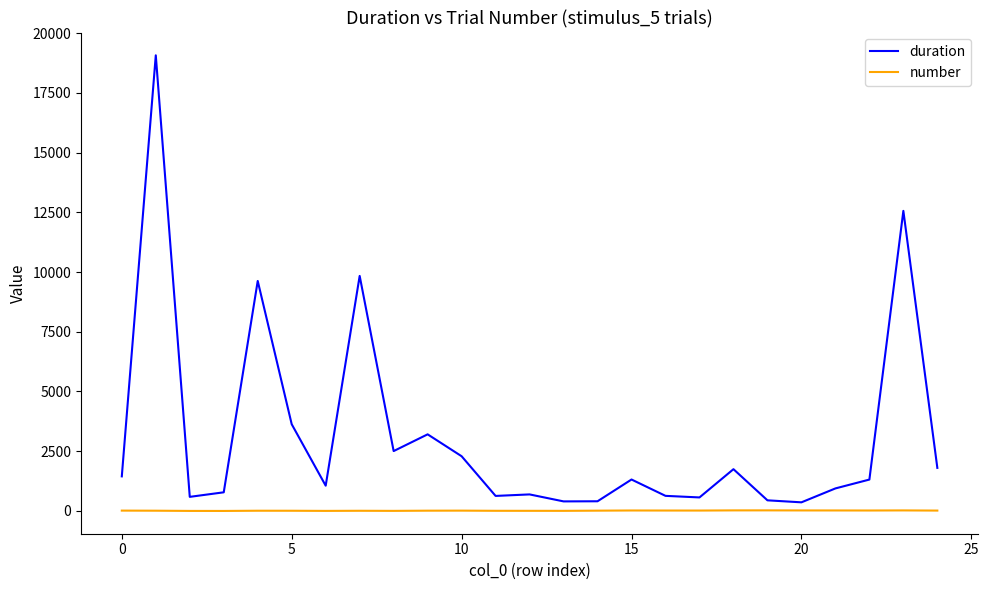

List the series in order of their peak value, highest first.

duration, number